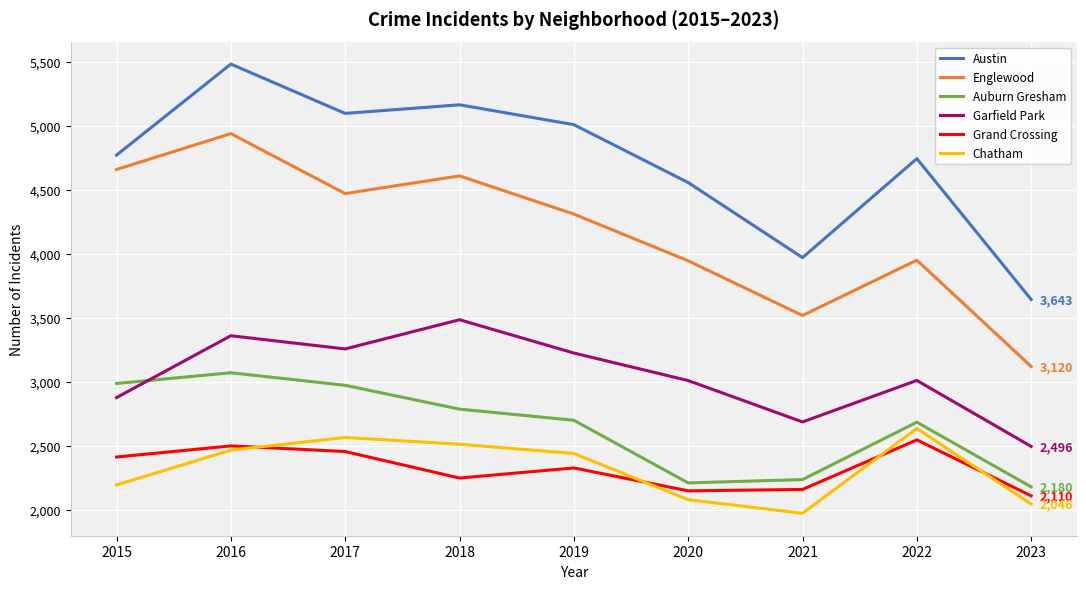

True or false: Chatham and Austin intersect in this chart.

False